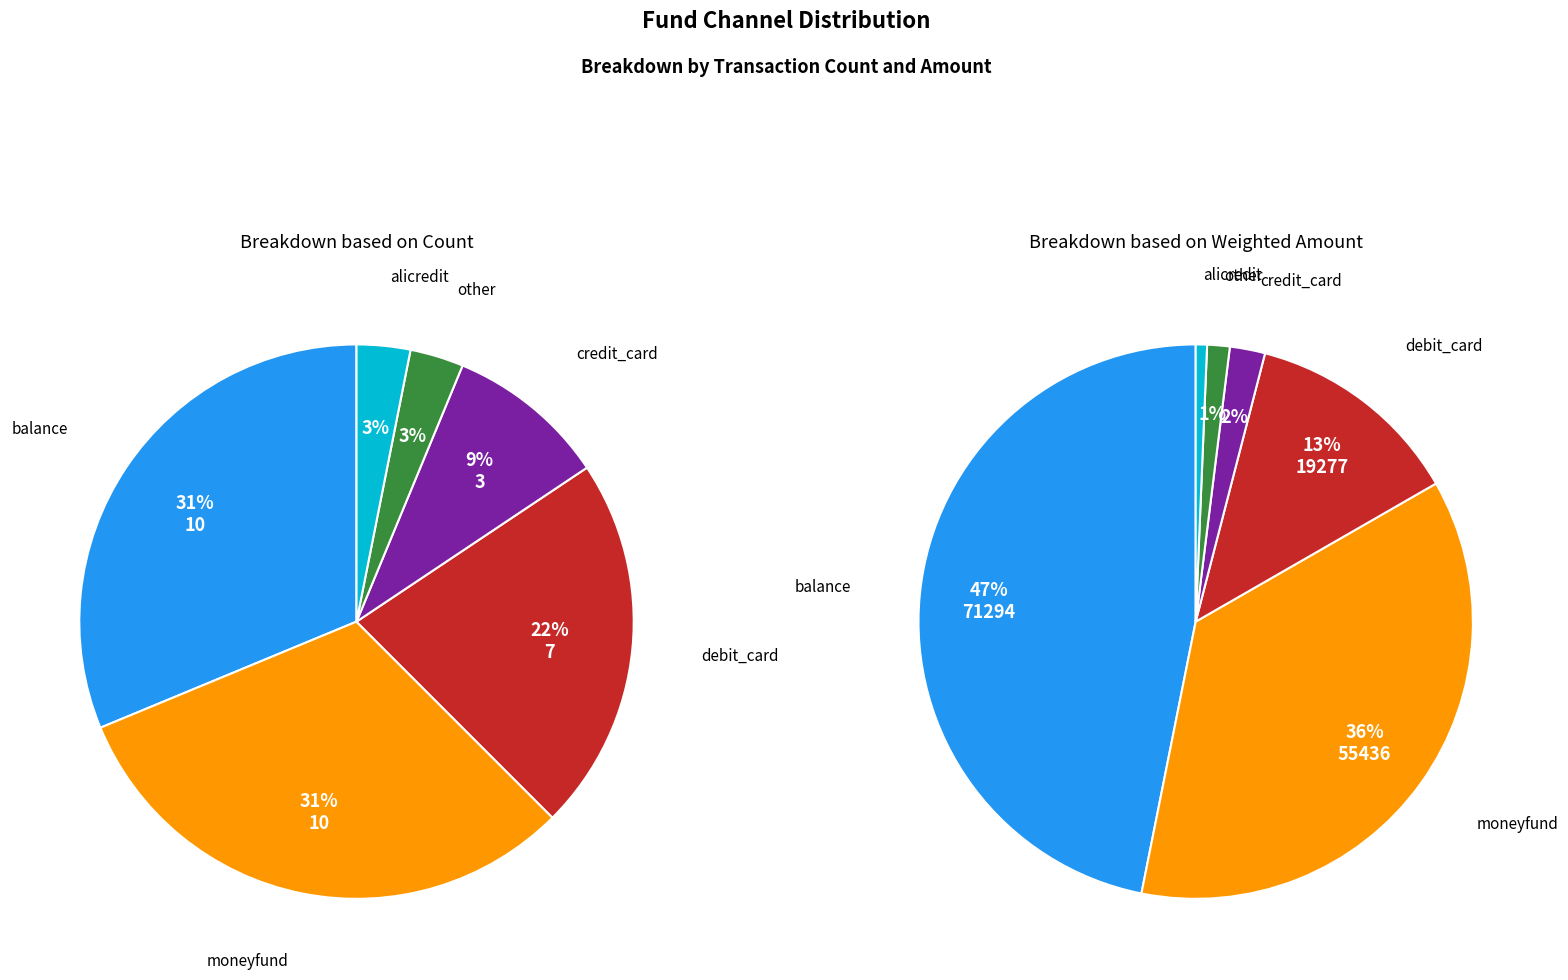

To the nearest percent, what is the average slice percentage?

17%